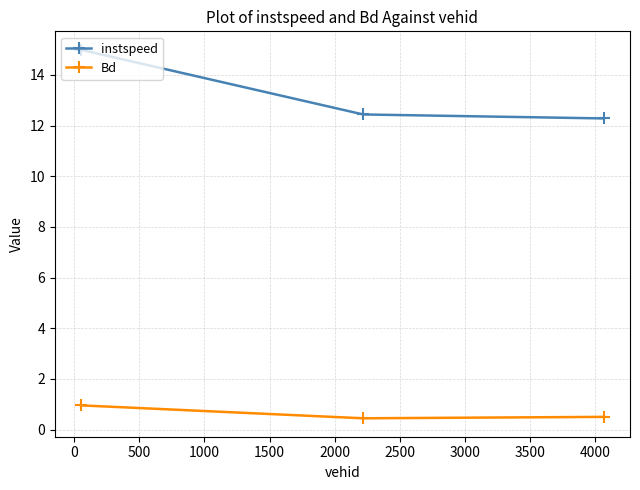

At how many categories does at least one series exceed 4?

3